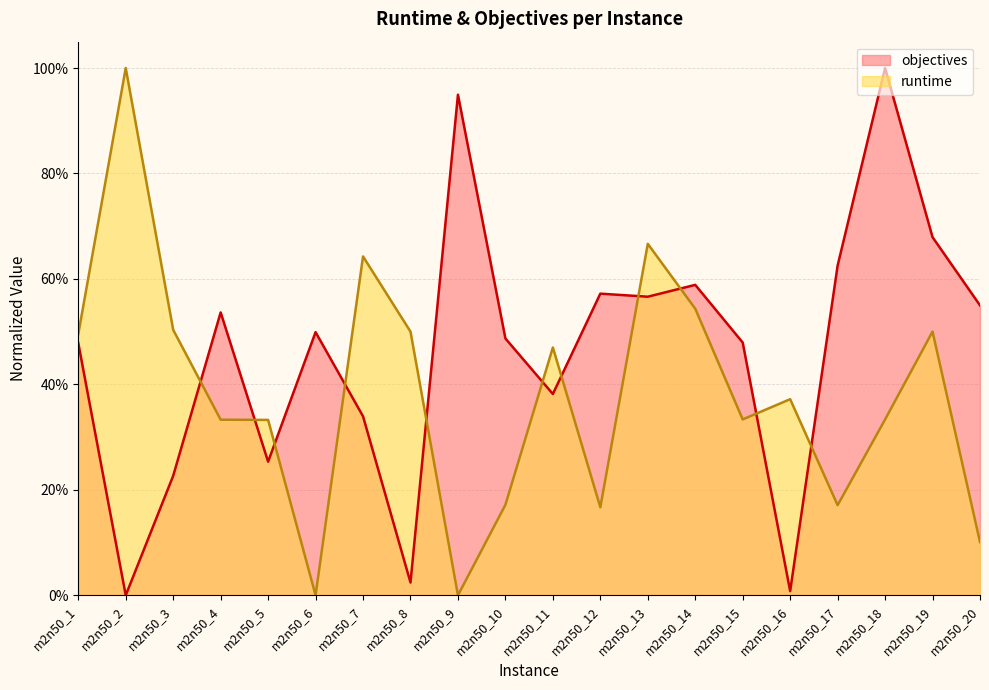

The runtime series shows 0.1 at m2n50_20. True or false?

True